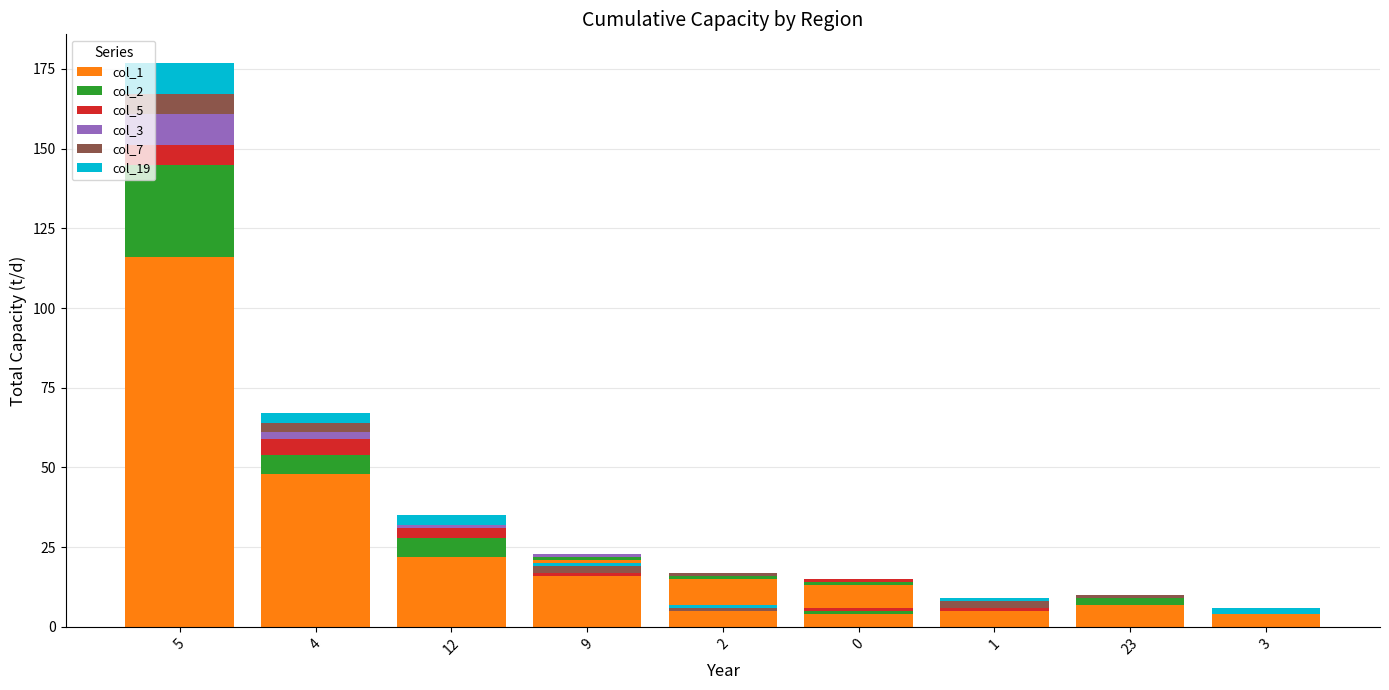

List the series in order of their peak value, highest first.

col_1, col_2, col_3, col_19, col_5, col_7